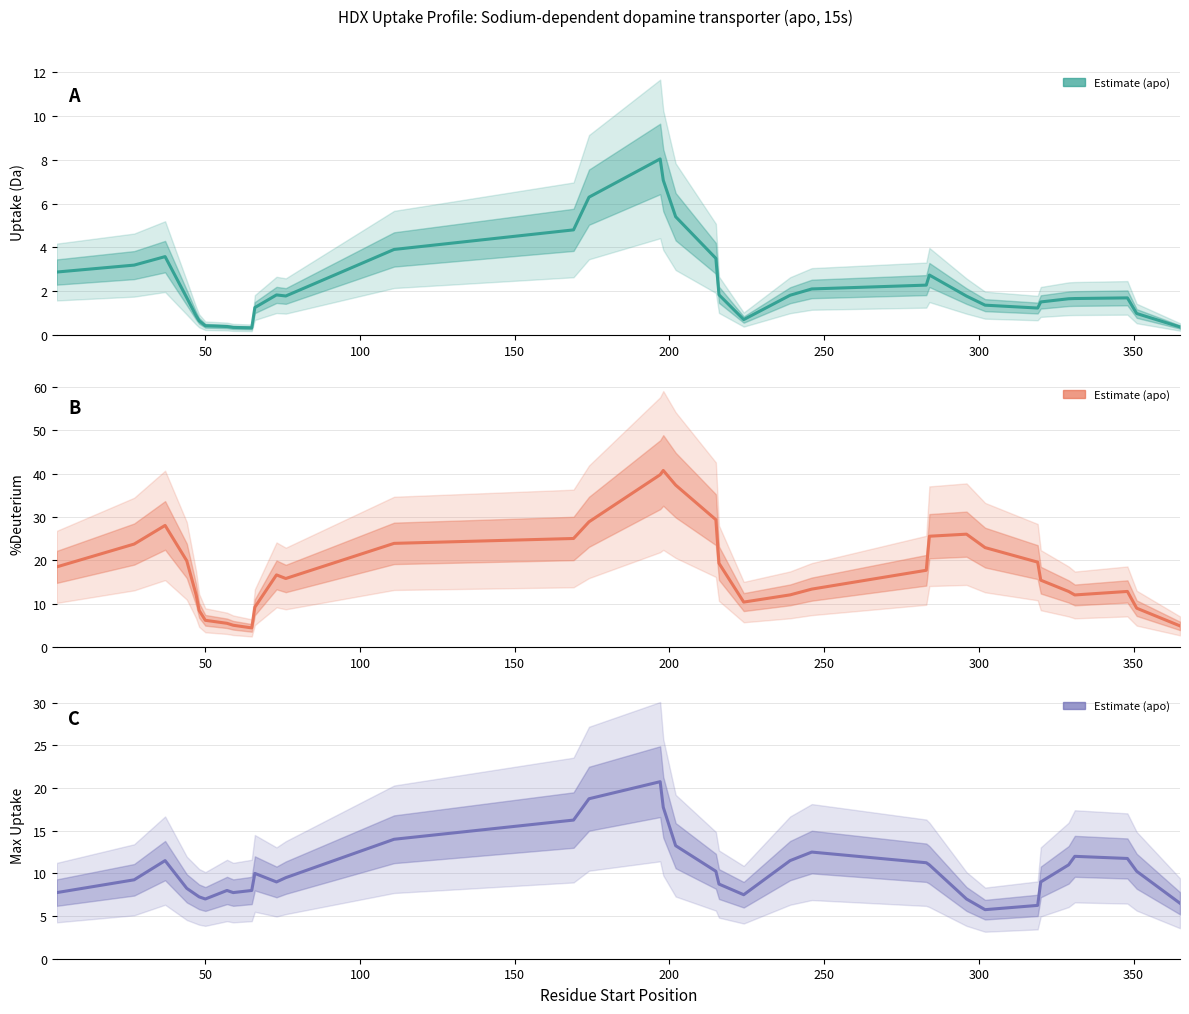

How many data points in %d are above 16?

18